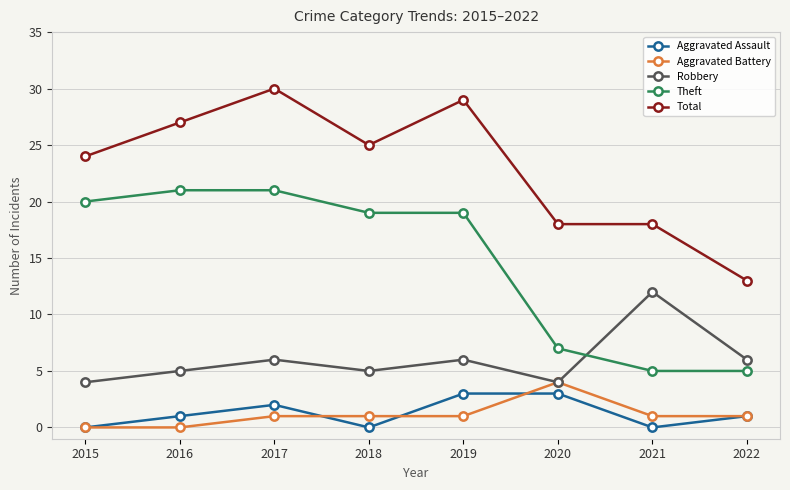

How many data points does each series have?

8